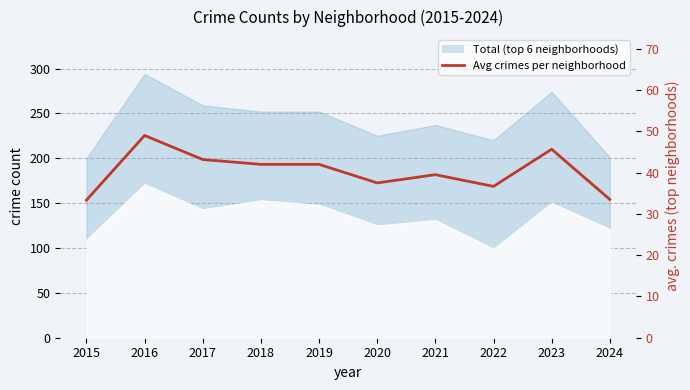

Which label corresponds to the largest value in the chart?

2016